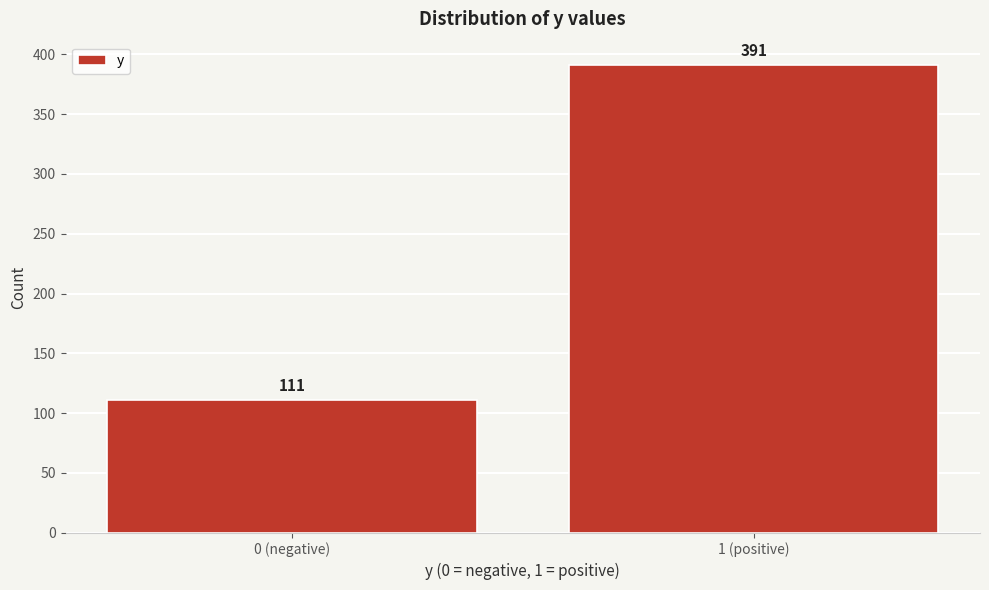

Reading right to left, transcribe all the data shown in this chart.

1 (positive)=391	0 (negative)=111